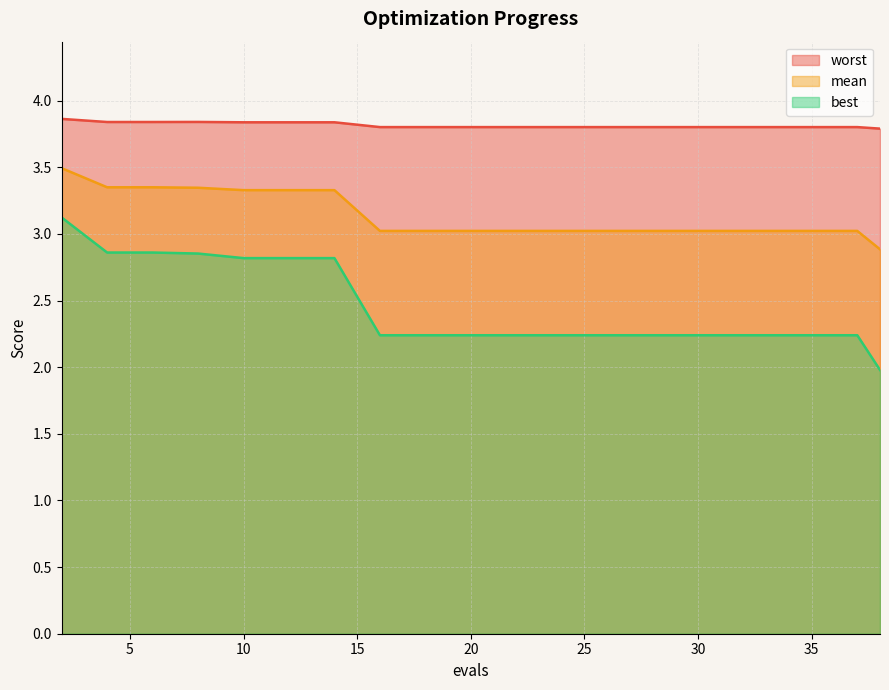

What is the approximate value of best at 30?

2.2